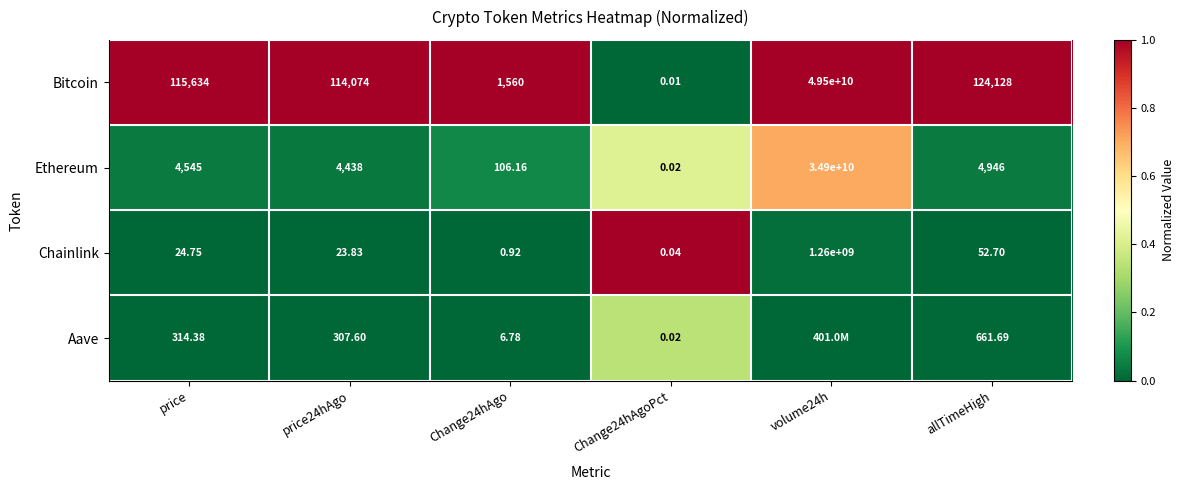

Is the value of Chainlink at Change24hAgoPct greater than the value of Ethereum at Change24hAgoPct?

Yes